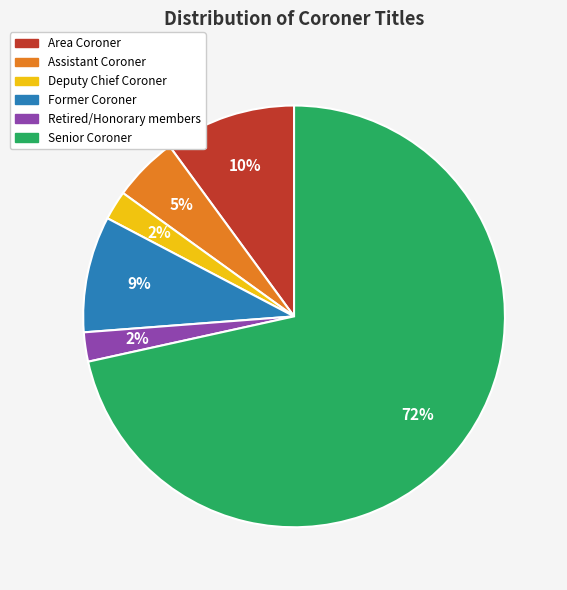

What is the largest slice in the pie chart?

Senior Coroner